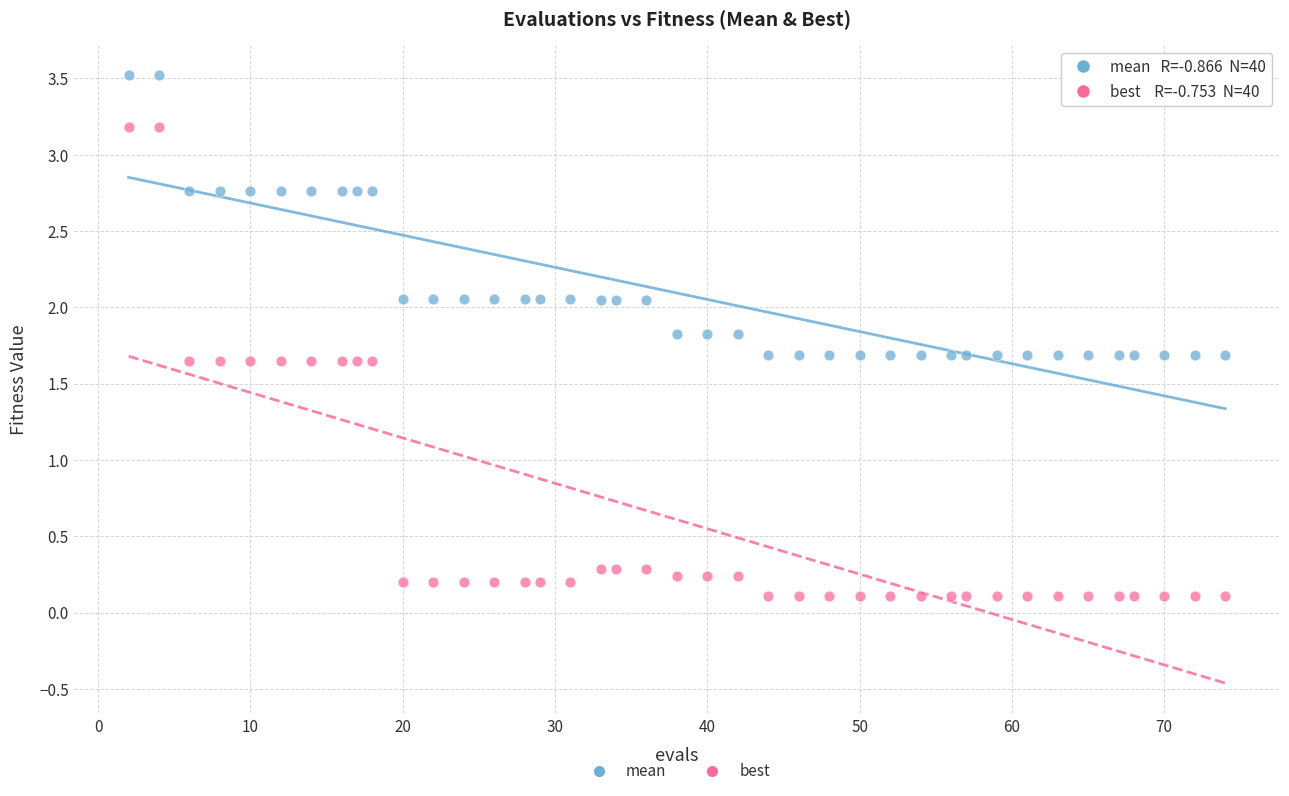

Which series reaches the minimum Y coordinate?

best